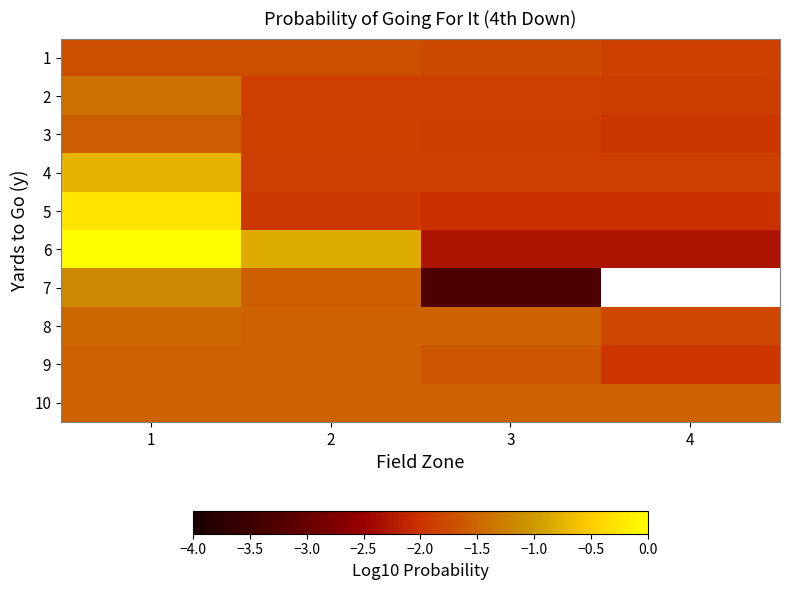

Rank the series at 4 from lowest to highest value.

6, 5, 9, 3, 2, 4, 1, 7, 8, 10